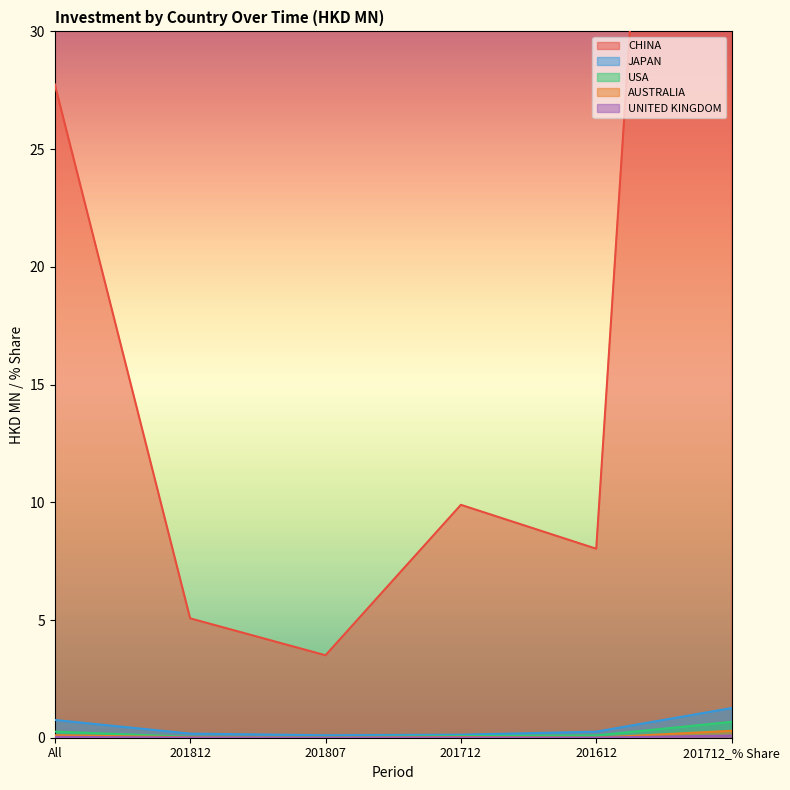

Is it true that AUSTRALIA equals 0.3 at 201712_% Share?

True